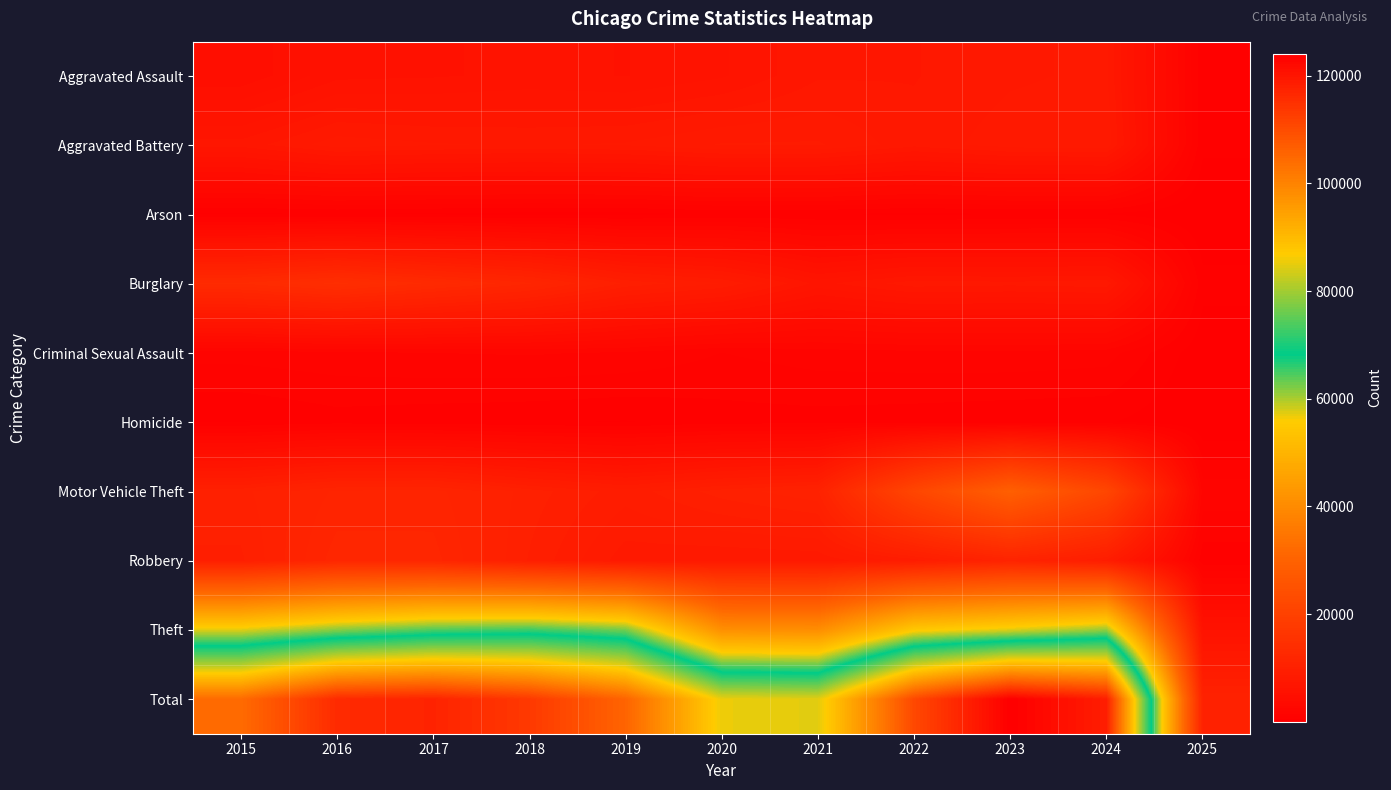

What is the total value across all series at 2023?

248086